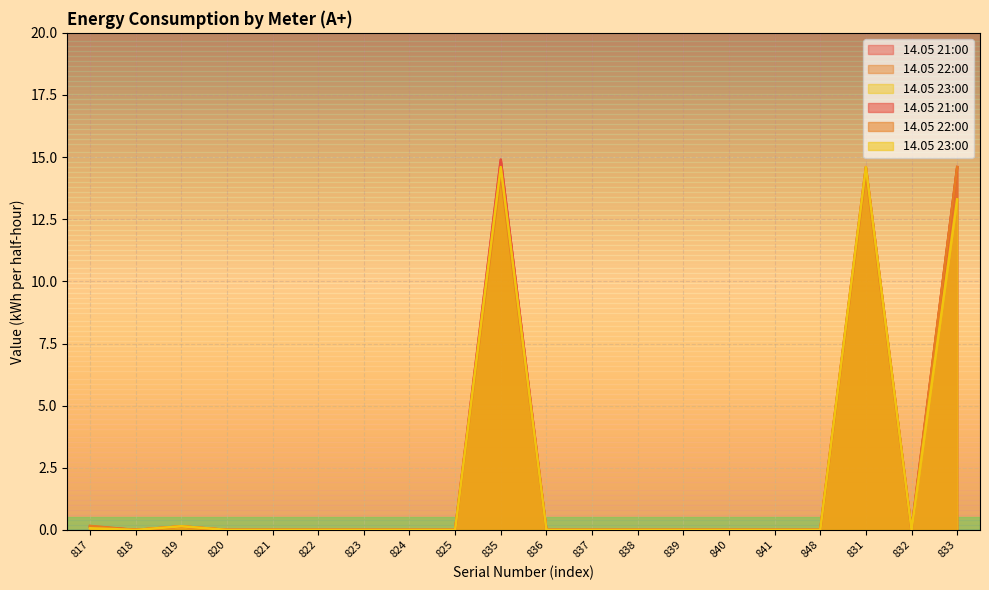

Count the number of categories in the chart.

20